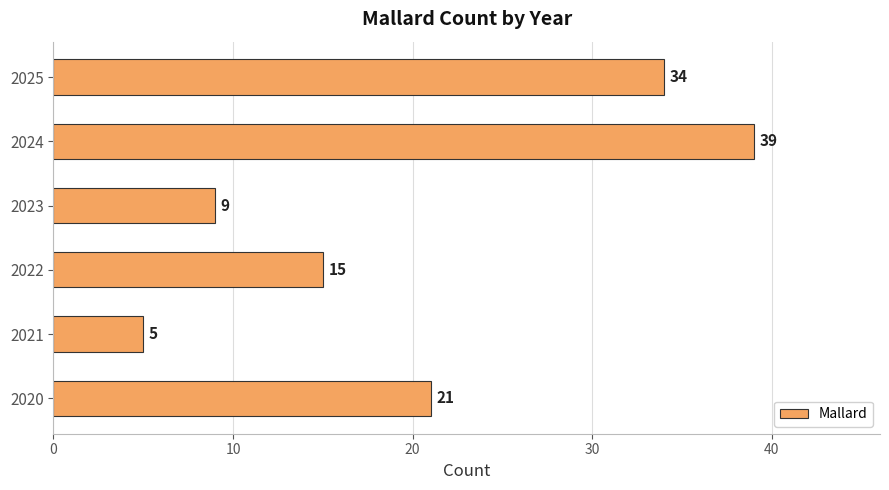

How many bars are there in total?

6